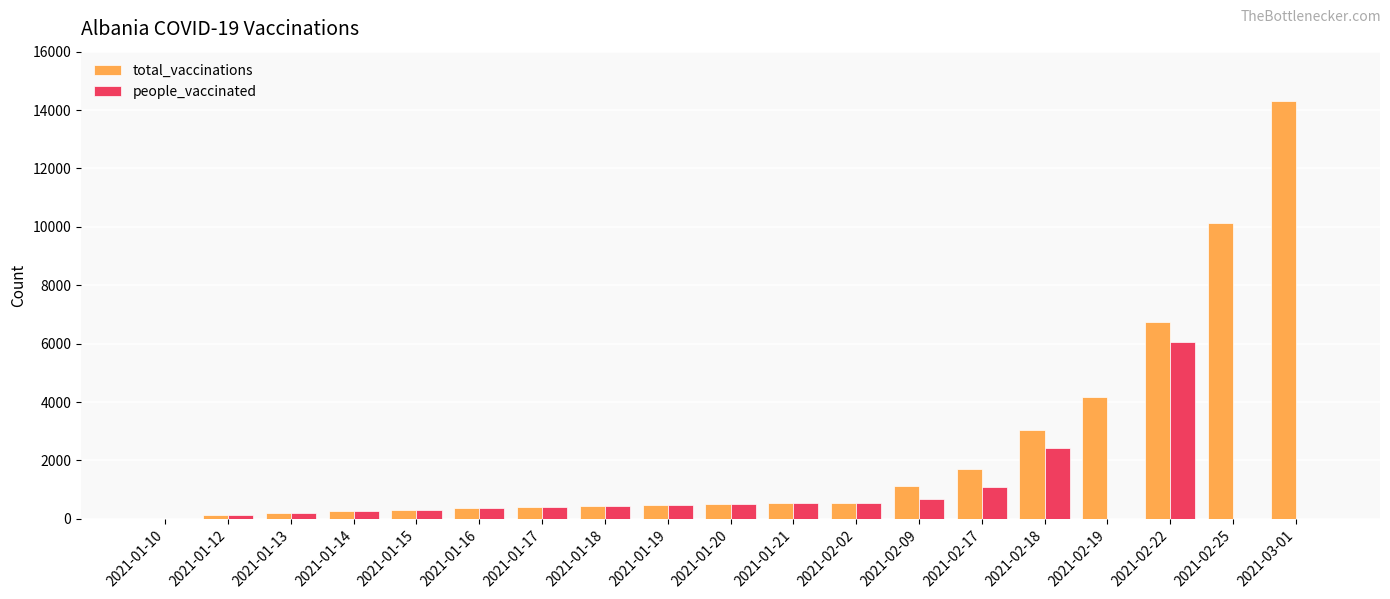

Where is total_vaccinations nearest to the value 7147?

2021-02-22